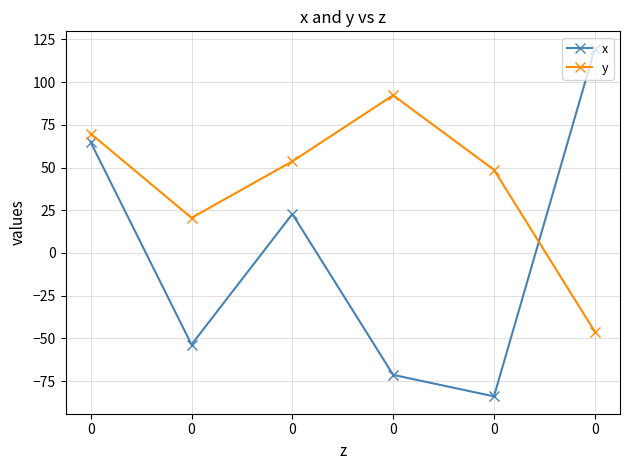

True or false: y and x cross at least once.

True